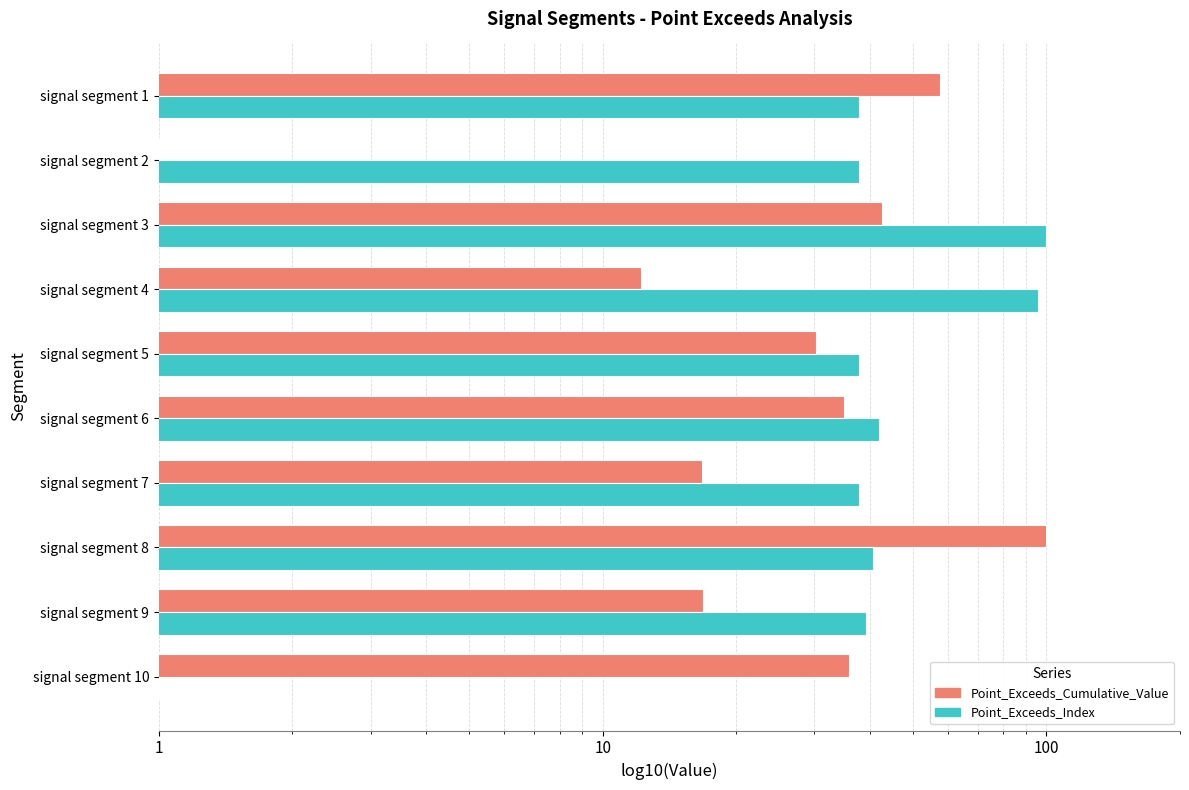

List the series in order of their overall mean, lowest first.

Point_Exceeds_Cumulative_Value, Point_Exceeds_Index